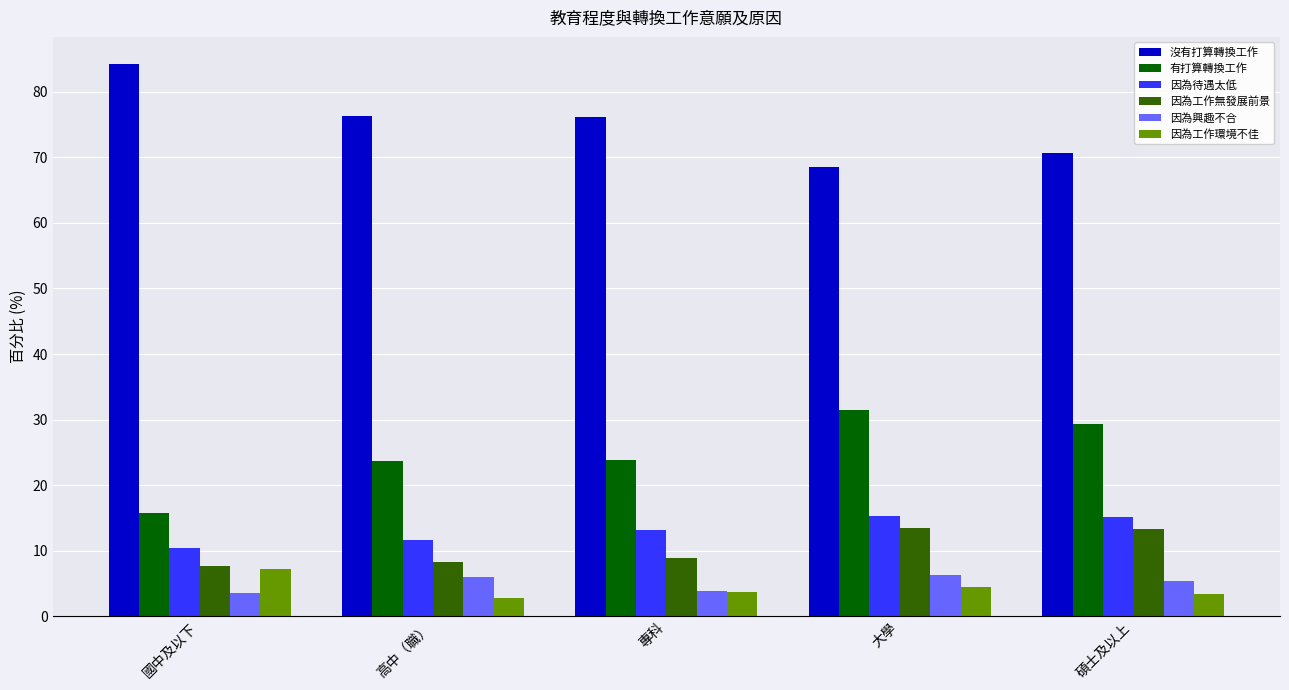

What is the value of the 因為興趣不合 bar at the 2nd from the left?

5.9